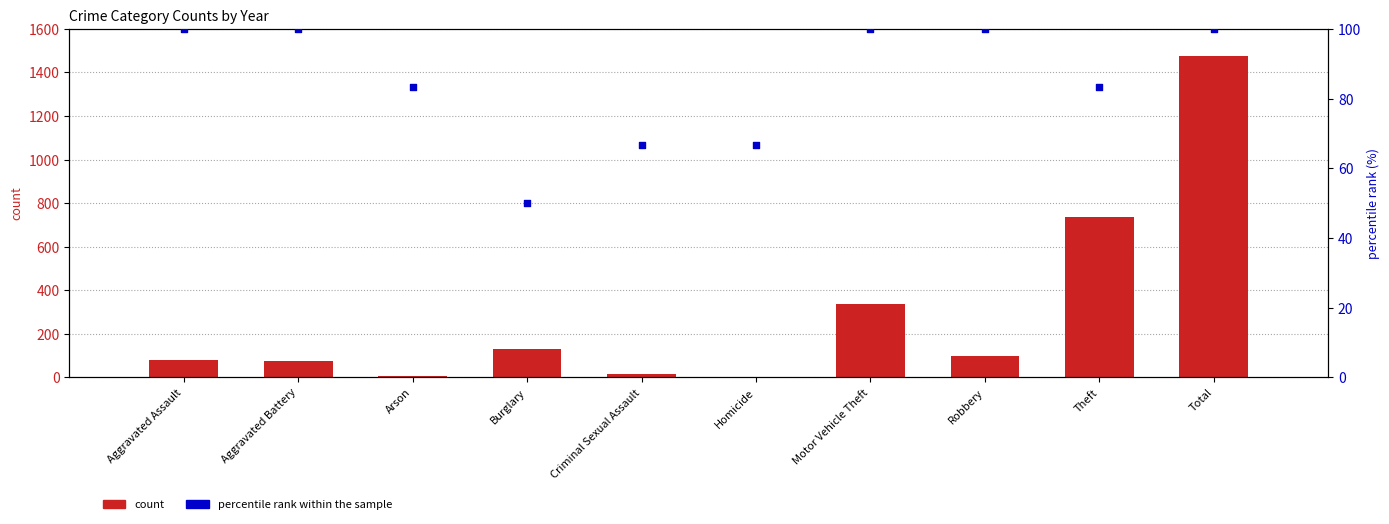

What is the total value across all series at Total?

1577.0